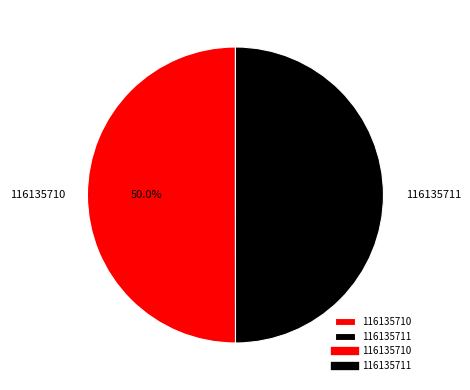

True or false: 116135711 accounts for 50% of the total.

True